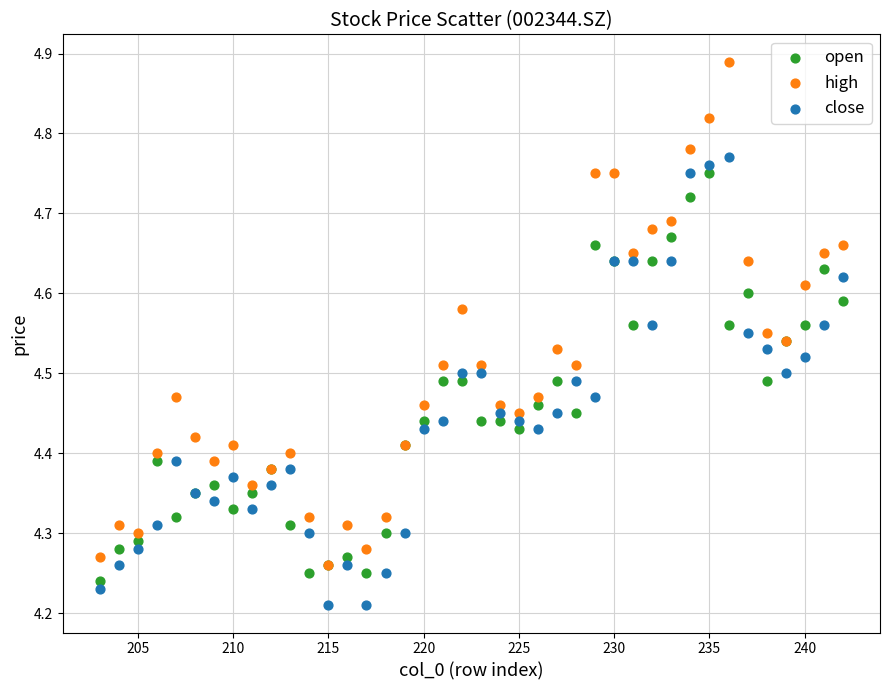

What are all the series names shown in the legend?

open, high, close